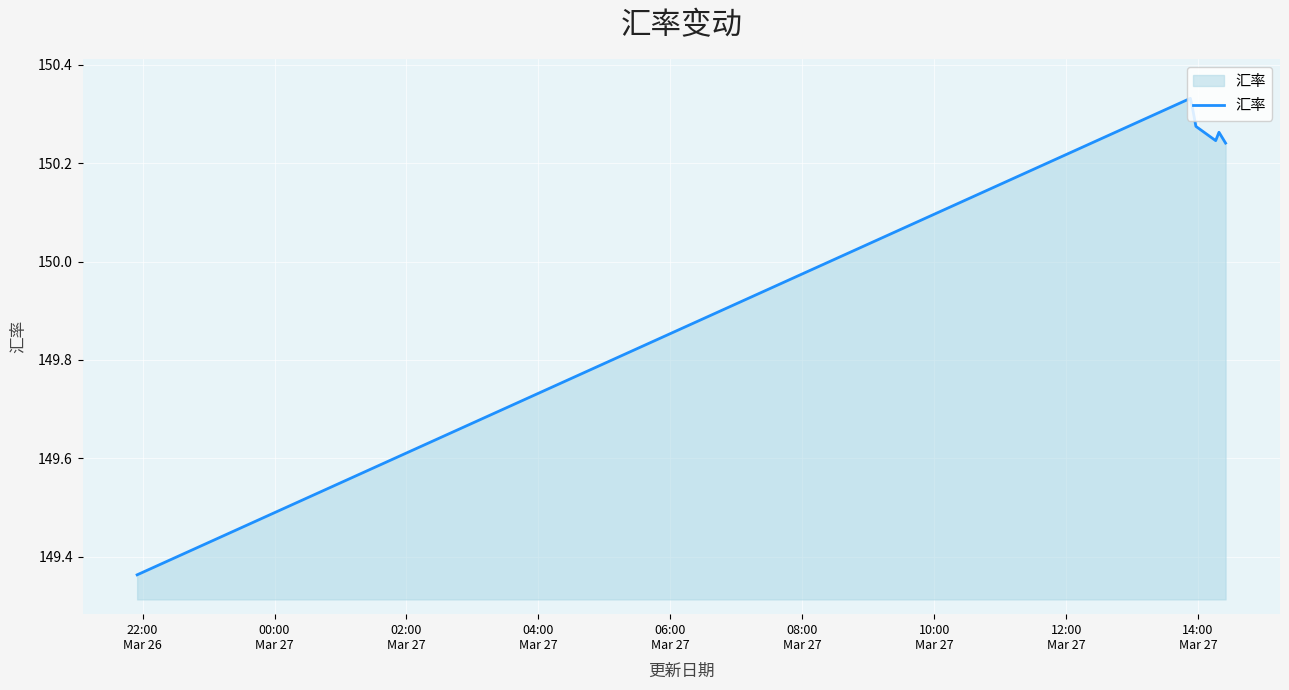

Count the values in the range 150 to 151.

6